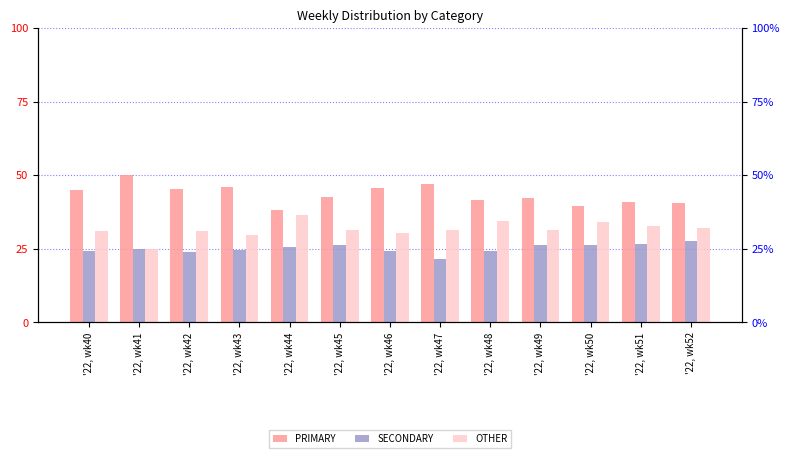

List the series in order of their overall mean, highest first.

PRIMARY, OTHER, SECONDARY